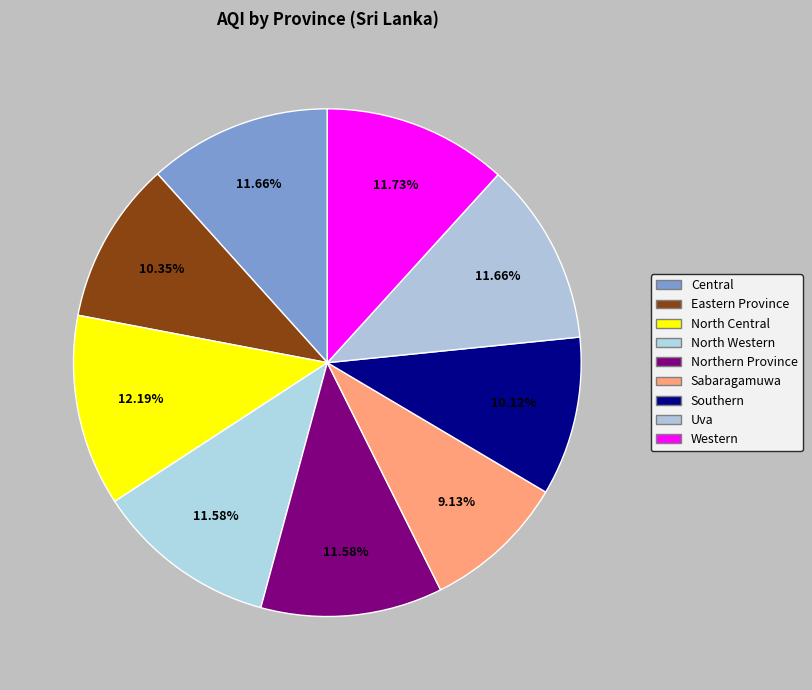

Count the number of slices in the pie.

9